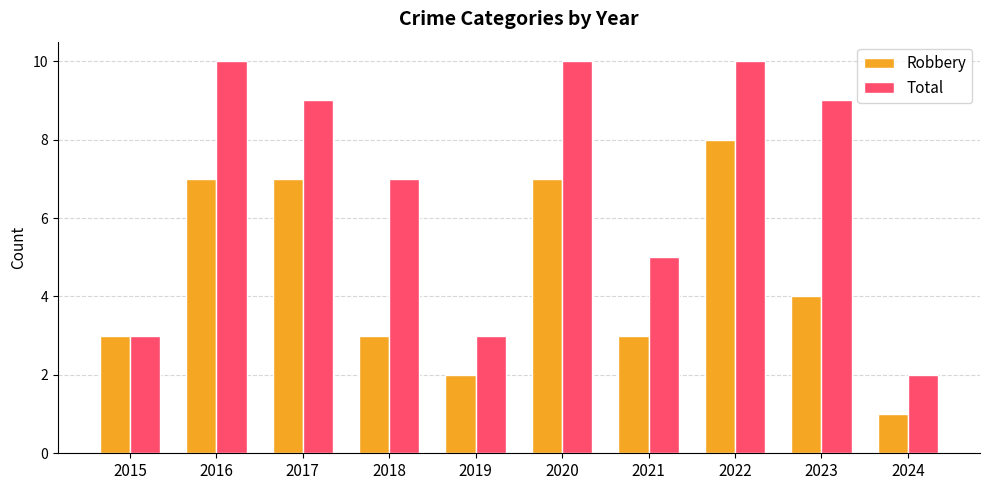

Rank the series by their average value, from lowest to highest.

Robbery, Total